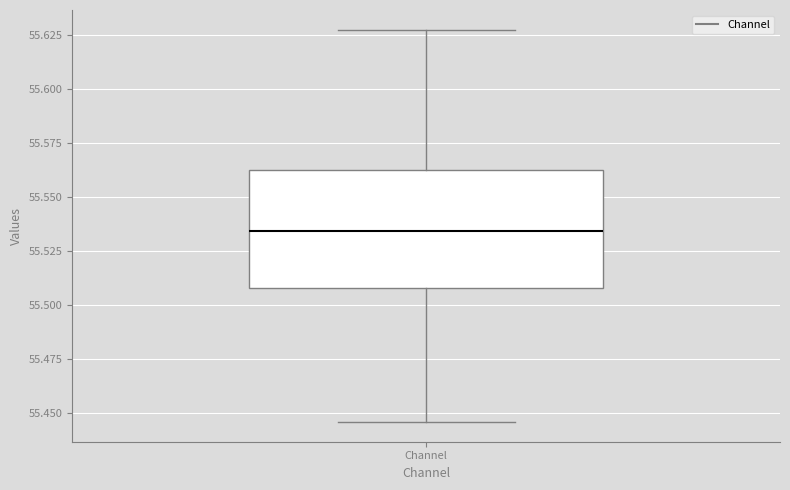

Transcribe this box plot: give where the median line is, the range the box spans, and where the two whiskers end, as read against the y-axis. The values are not printed on the chart, so give them approximately, as read against the axis.

median 55.535, box 55.510 to 55.560, whiskers 55.445 to 55.630